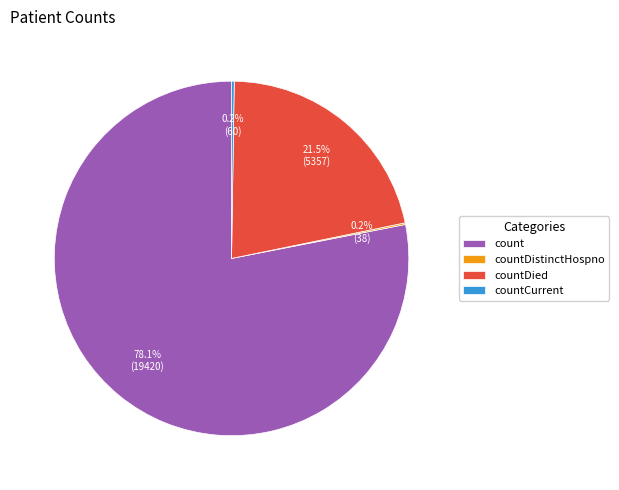

Is countDied the majority of the pie?

No